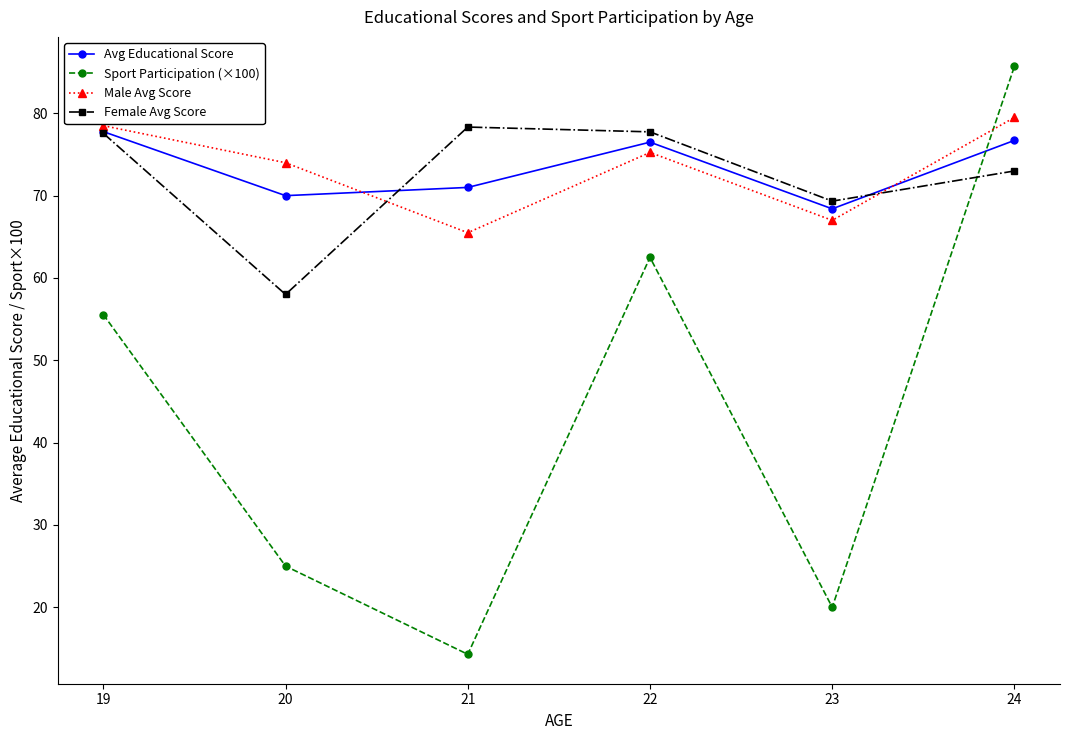

At which label does Female Avg Score first exceed 77?

19